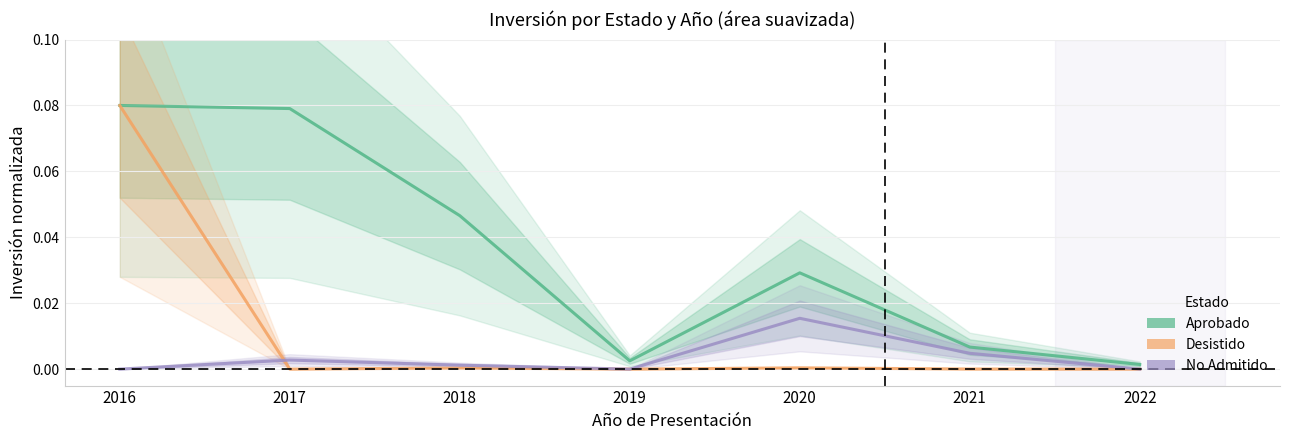

Is it true that Aprobado equals 0.1 at 2017?

False